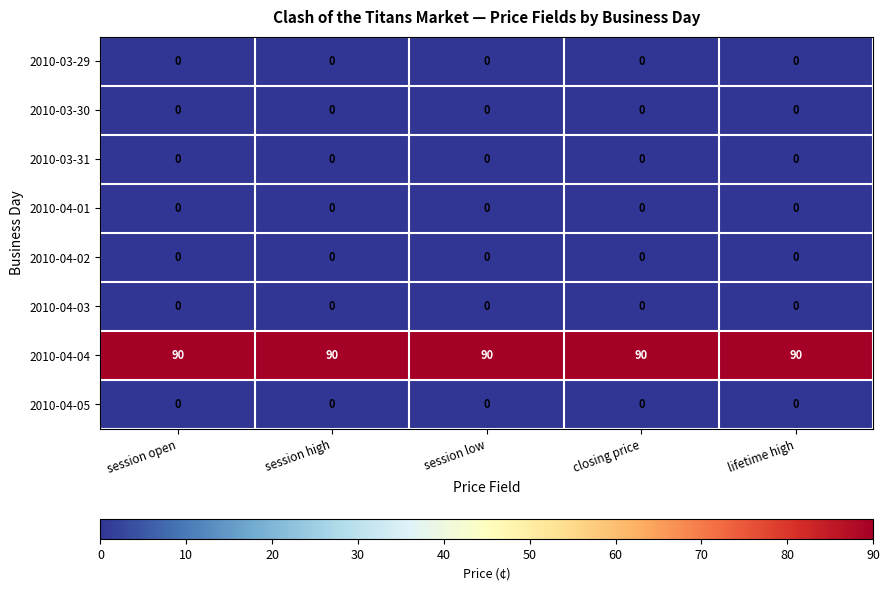

At how many categories does at least one series exceed 41?

5